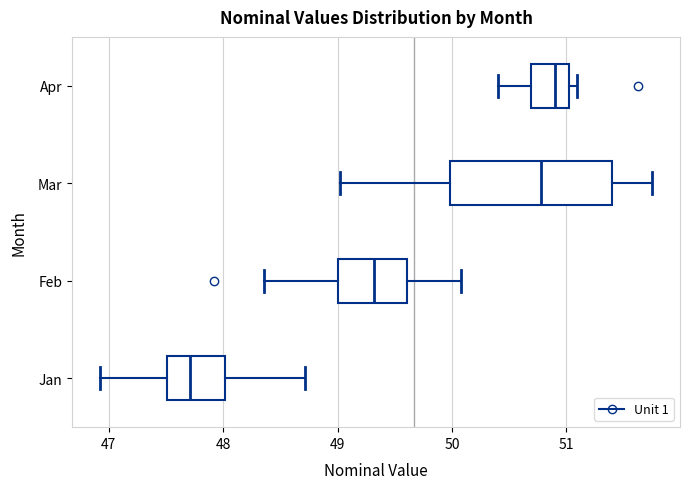

Where is the right edge of the box for Mar on the x-axis? The values are not printed on the chart, so give them approximately, as read against the axis.

51.4